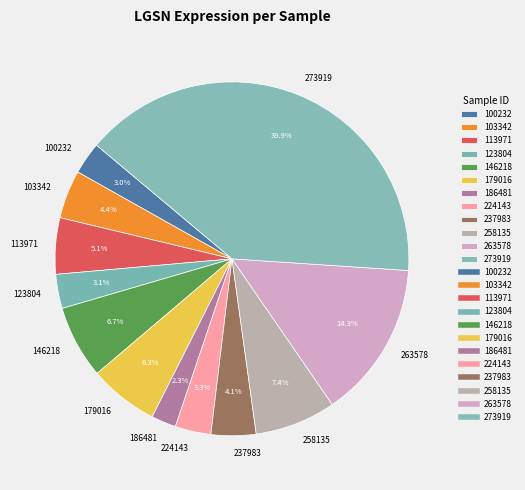

To the nearest percent, what portion does 263578 represent?

14%